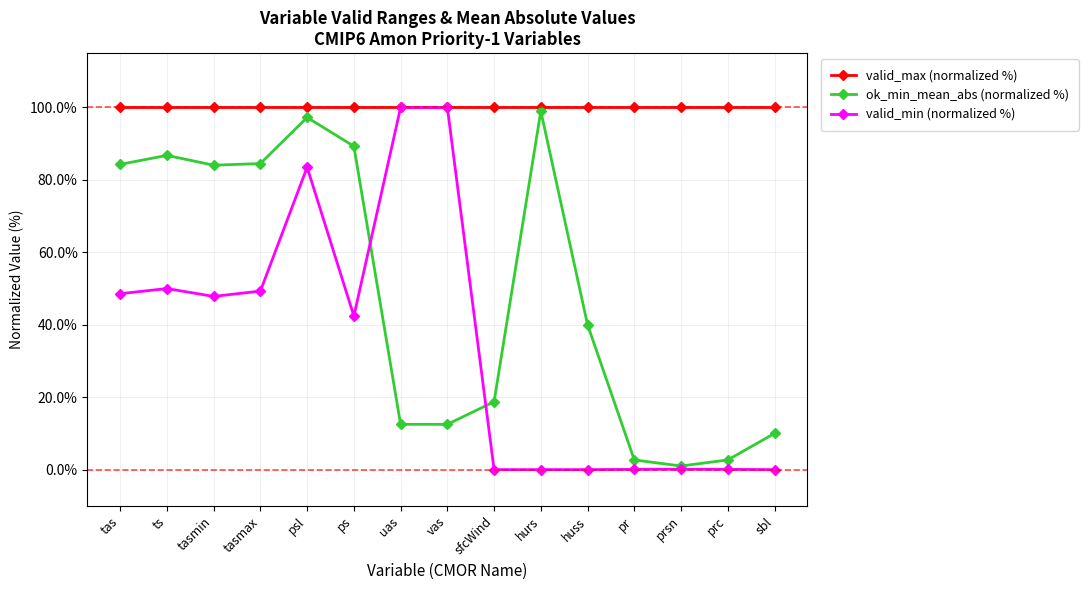

Which series ends up on top after the final intersection of valid_min (normalized %) and ok_min_mean_abs (normalized %)?

ok_min_mean_abs (normalized %)